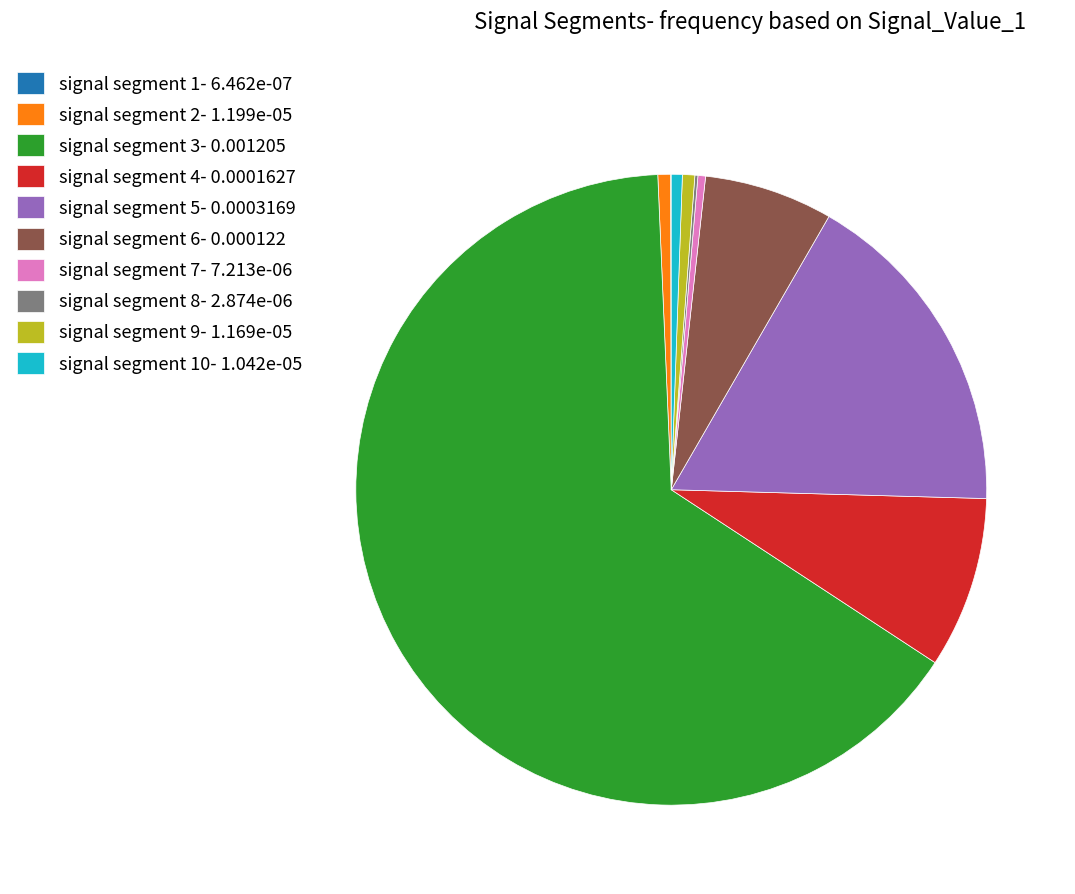

The signal segment 9- 1.169e-05 slice represents 1% of the pie. True or false?

True